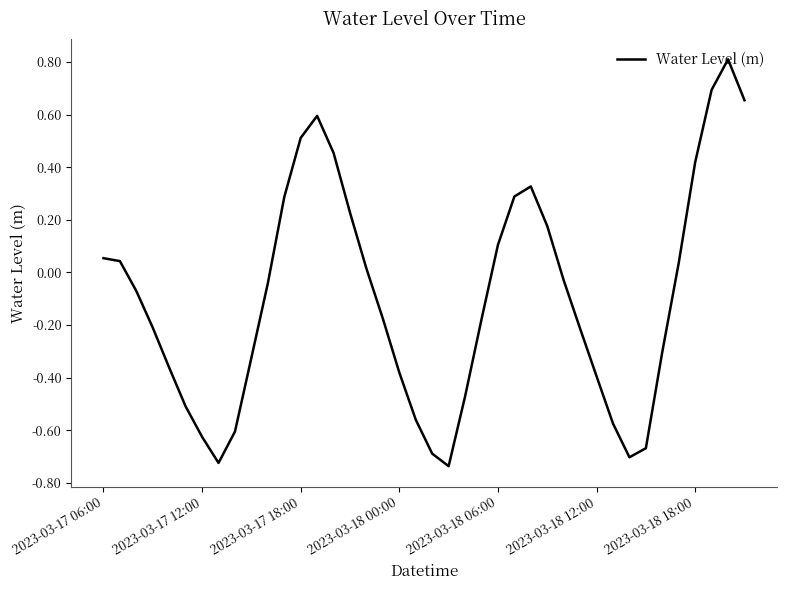

What is the maximum value shown in the chart?

0.8